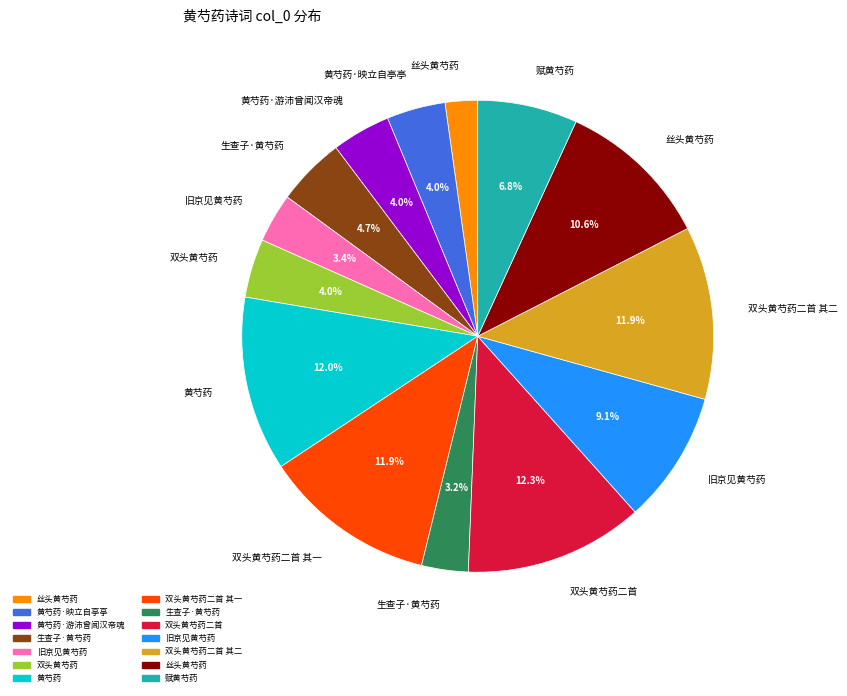

Is there any slice that represents more than half of the pie?

No